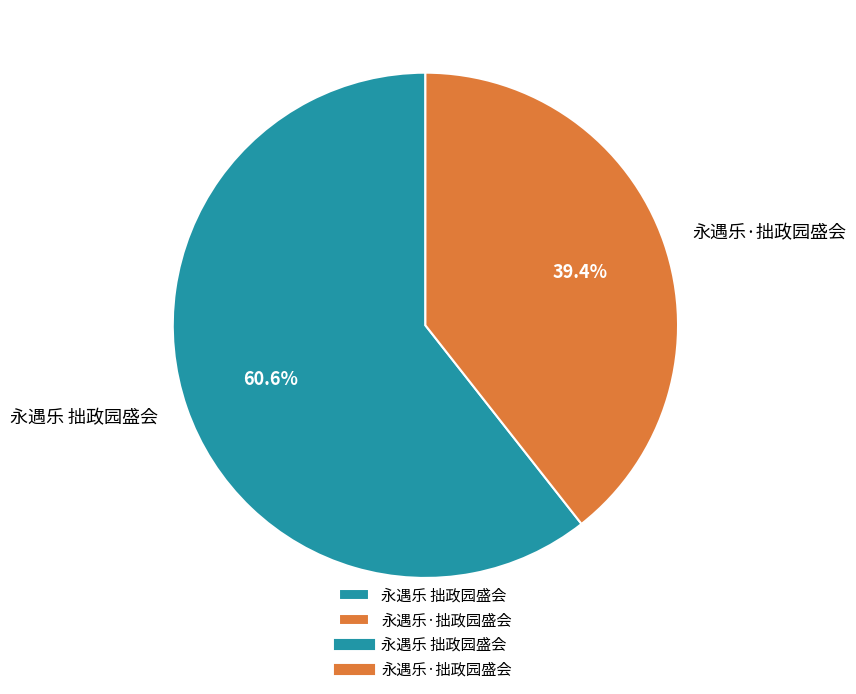

The 永遇乐 拙政园盛会 slice represents 46% of the pie. True or false?

False